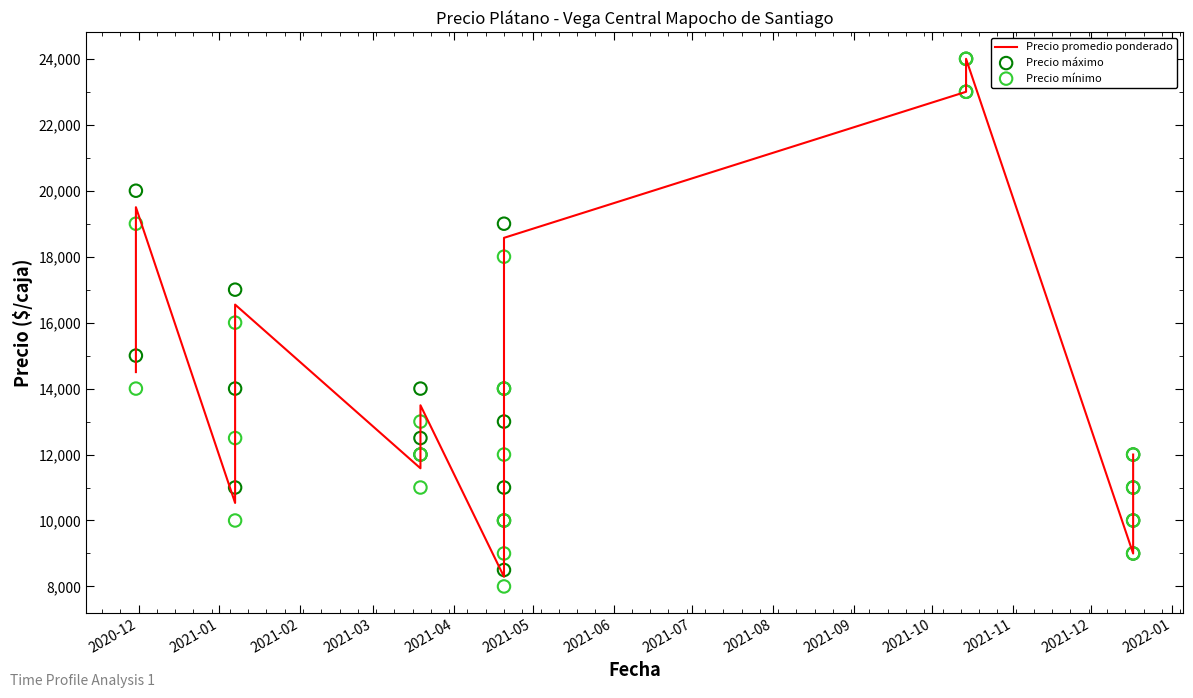

At how many categories does at least one series exceed 17902?

4